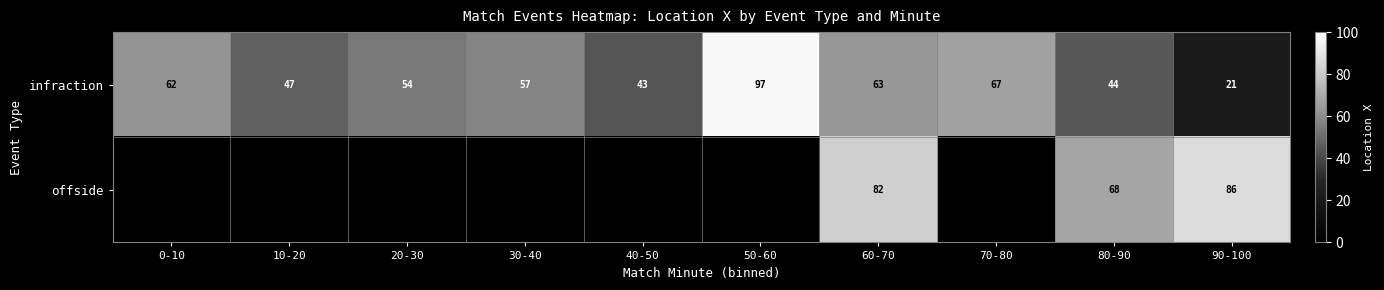

At which category does the chart reach its peak across all series?

50-60